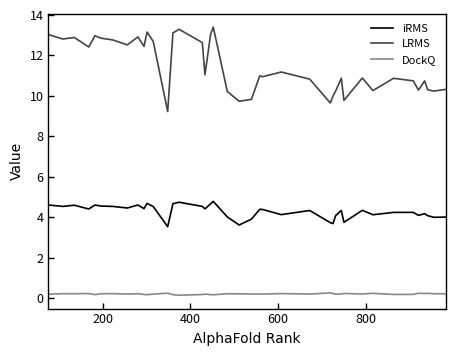

Which series has the largest total across all categories?

LRMS